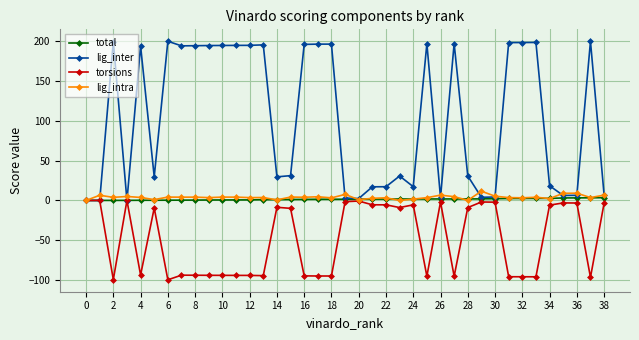

Count the number of categories in the chart.

39